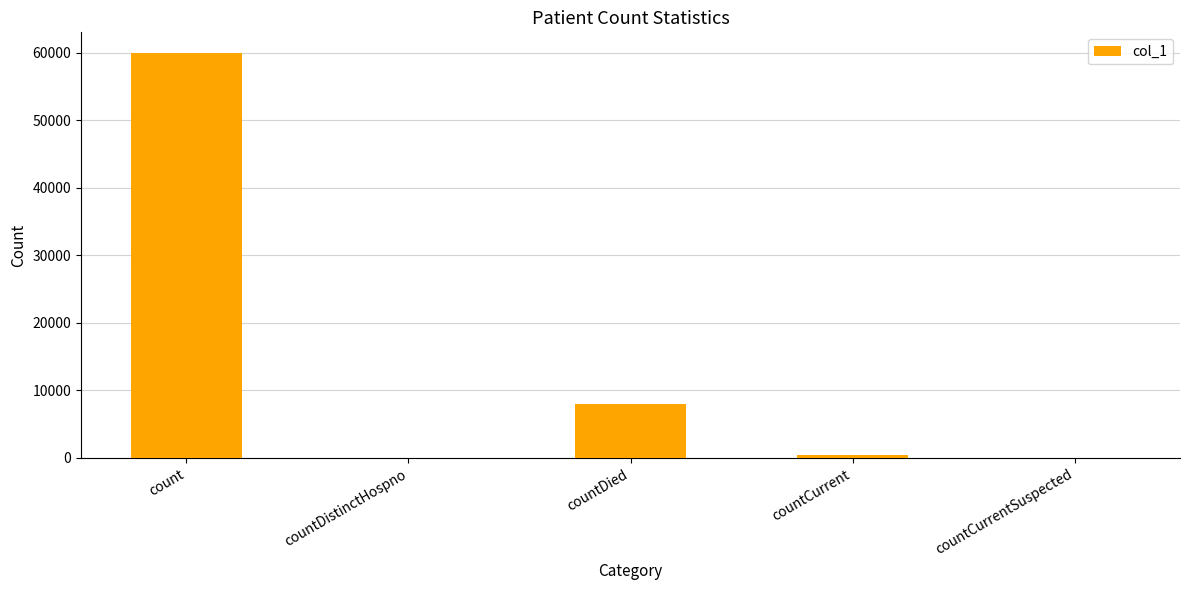

What is the change in value from count to countCurrentSuspected?

-60031